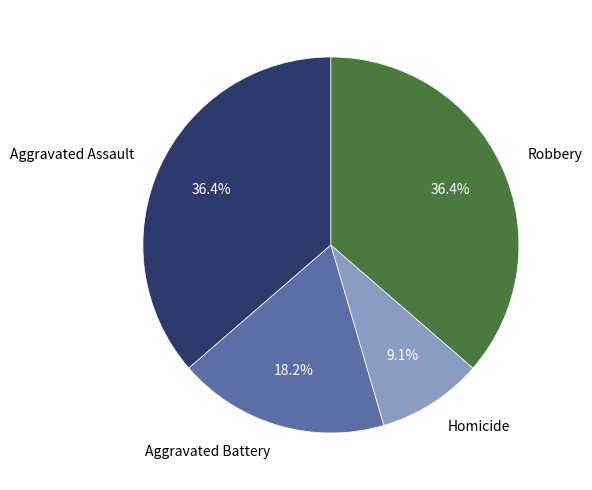

Is there any slice that represents more than half of the pie?

No